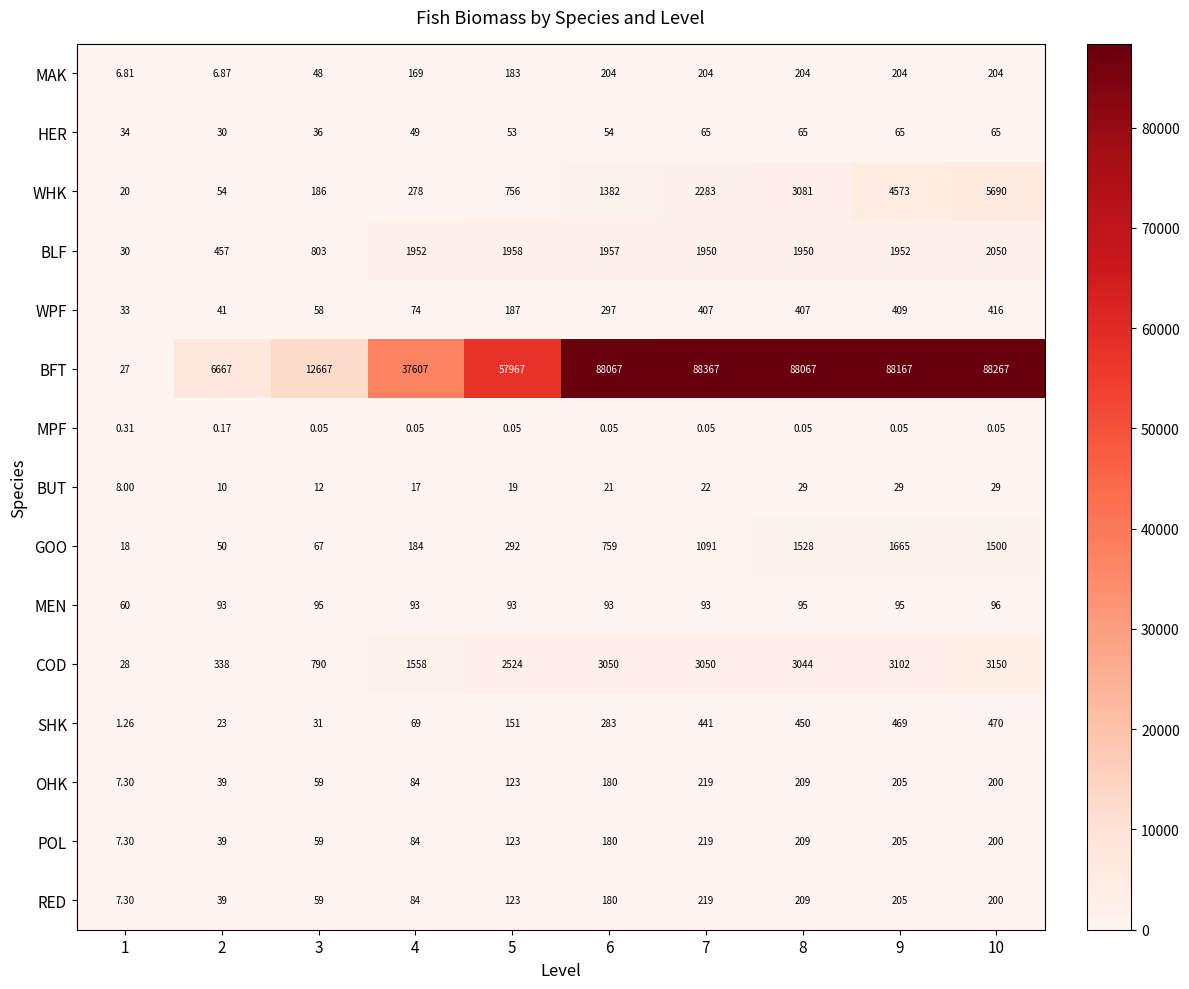

Is the value of MAK at 1 greater than the value of HER at 4?

No